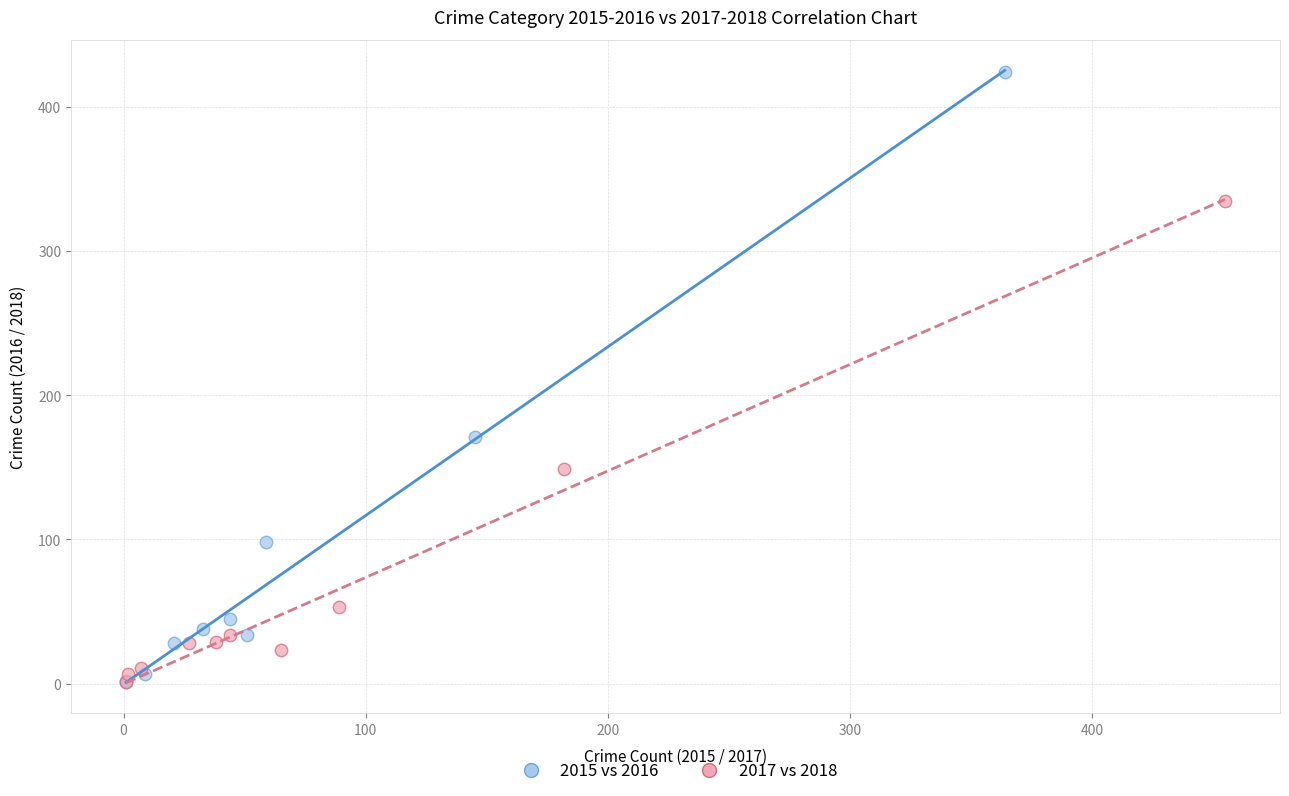

Which series has the largest Y range (max minus min)?

2015 vs 2016